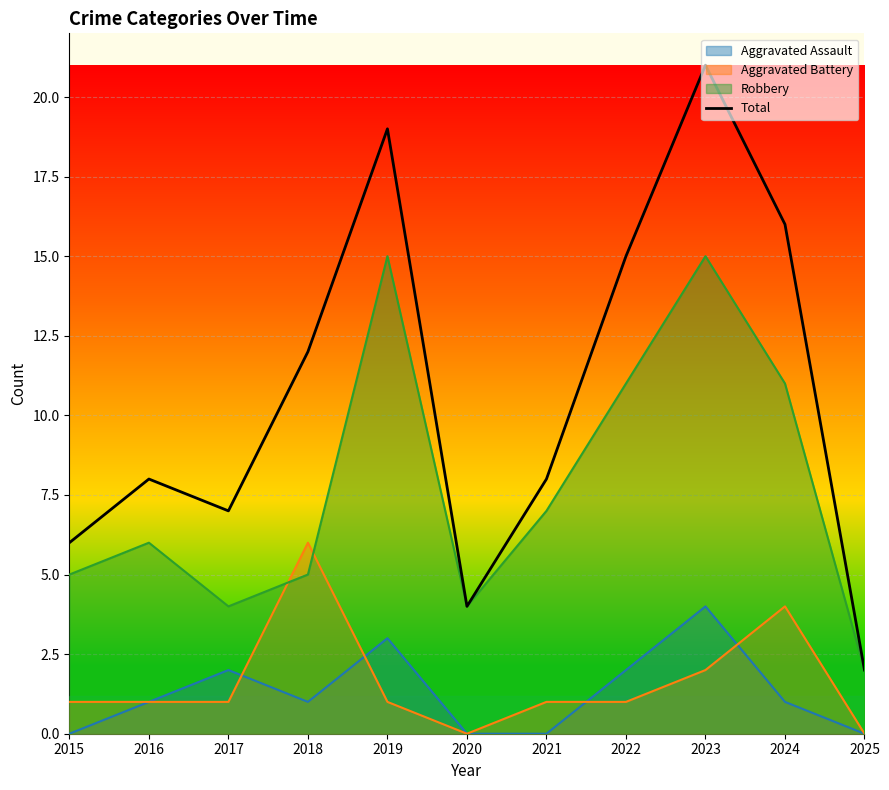

Count the number of data series in this chart.

4